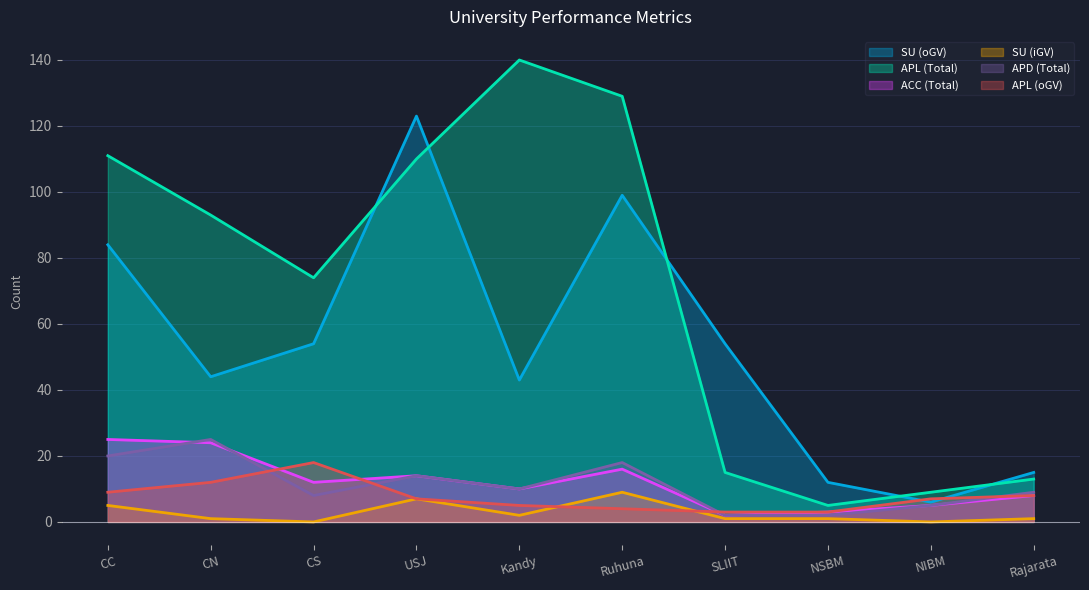

What is the highest value of the APD (Total) series?

25